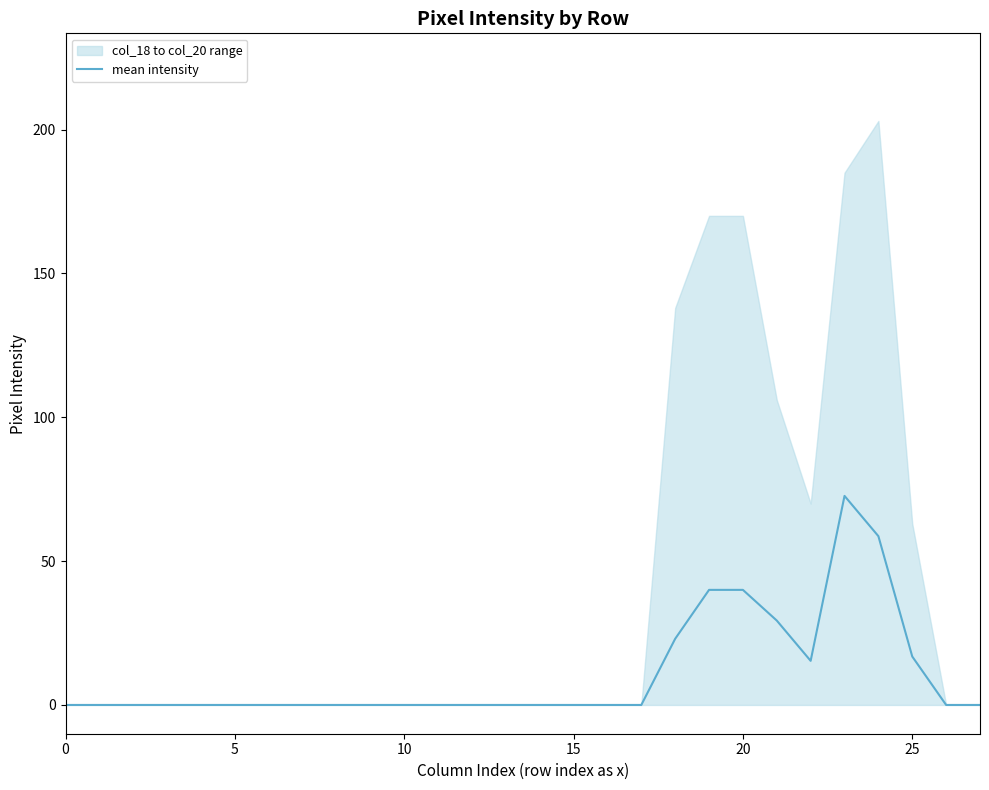

At which category does the chart reach its peak across all series?

23